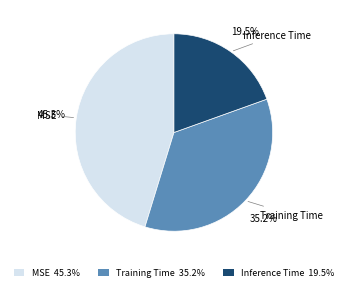

Rank the categories by value from lowest to highest.

Inference Time, Training Time, MSE